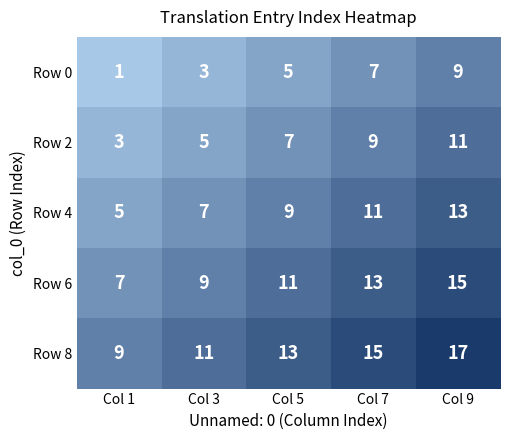

How many distinct data groups are displayed?

5